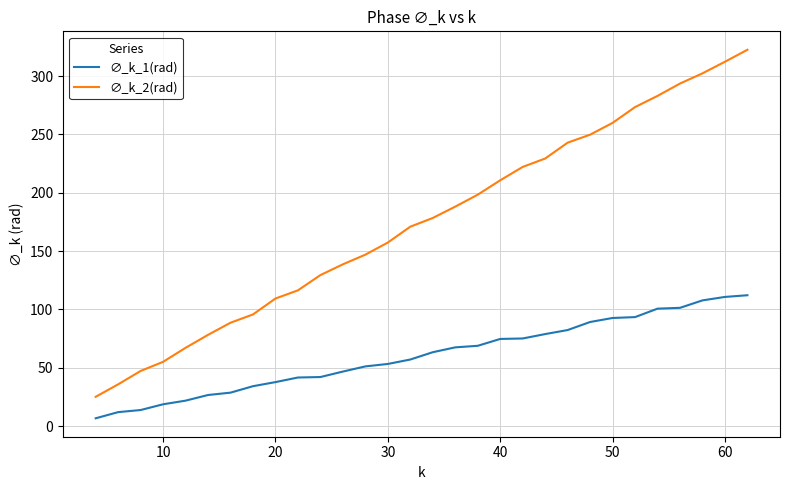

What is the average value of the ∅_k_2(rad) series?

174.3